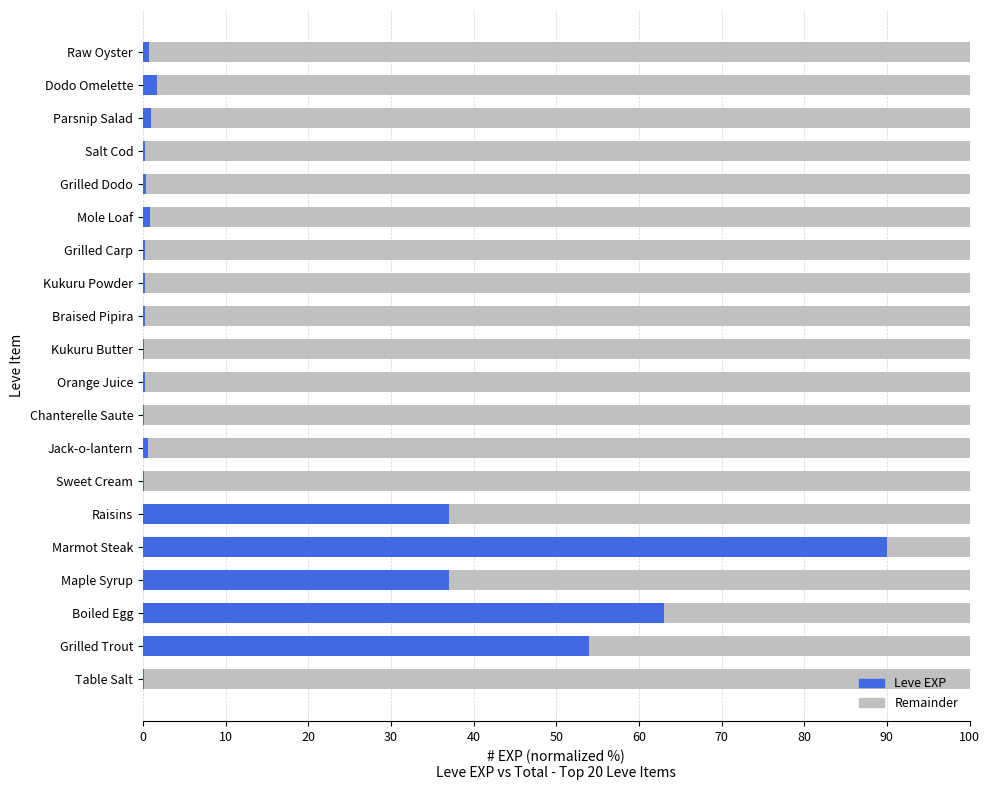

What is the sum of all Leve EXP values?

288.1